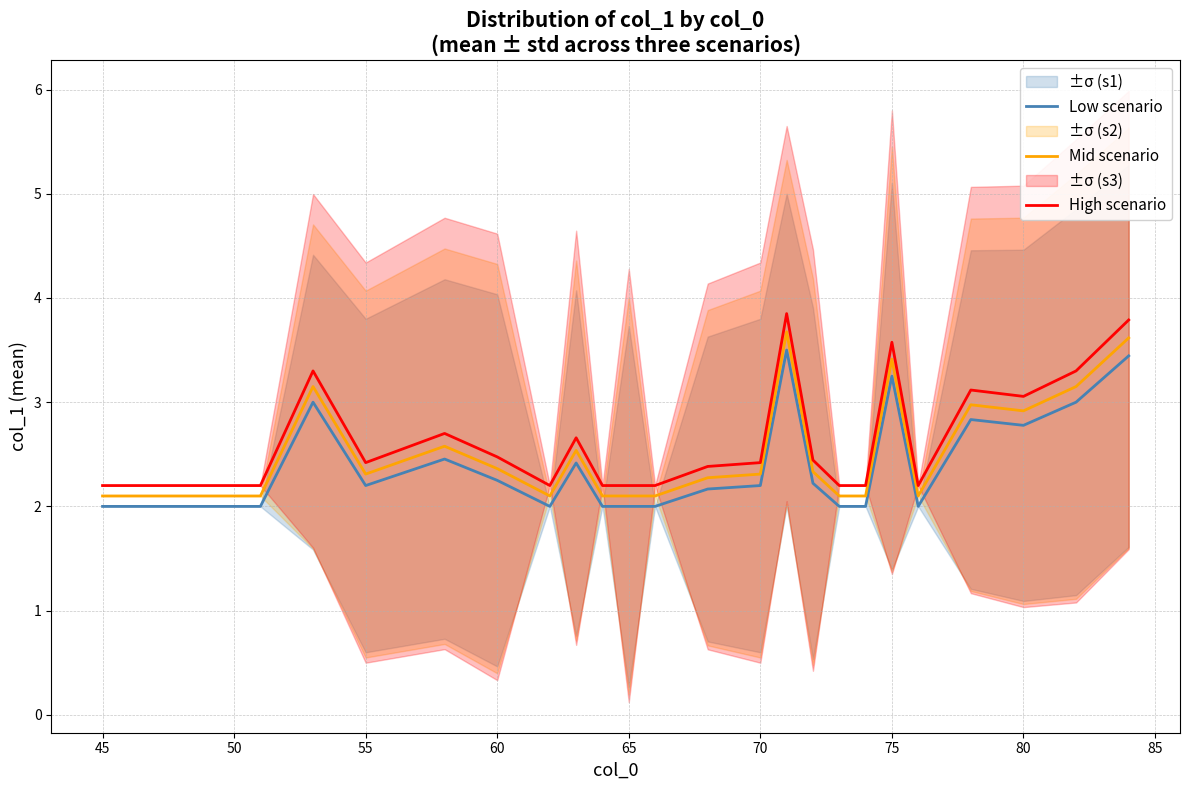

True or false: Low scenario and High scenario intersect in this chart.

False